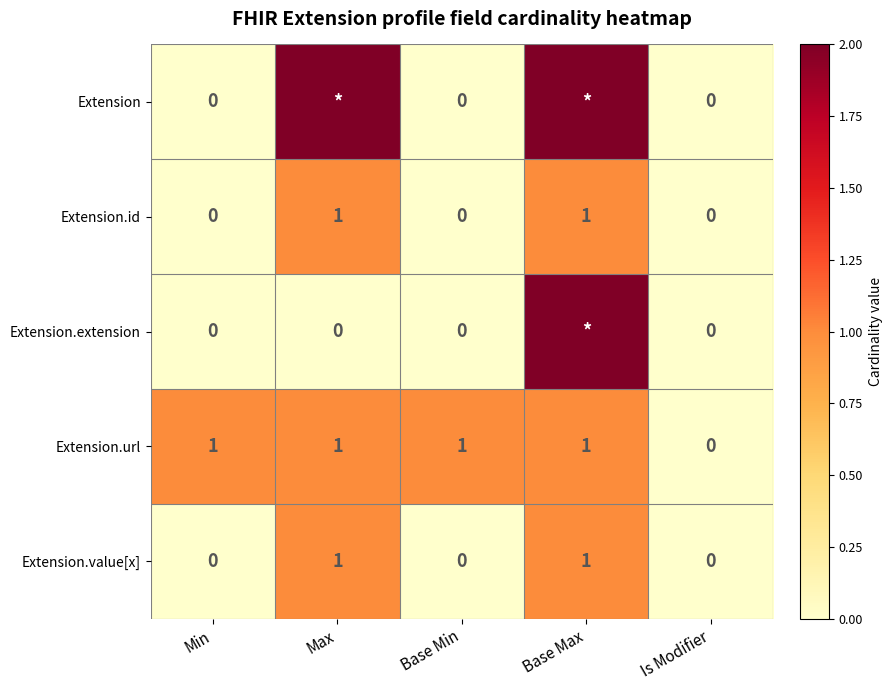

Which series changed the most between Min and Is Modifier?

Extension.url